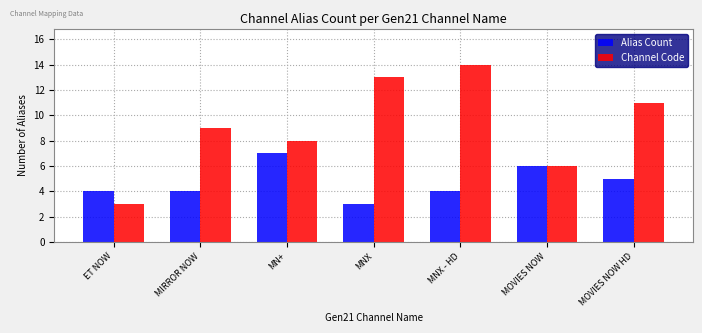

What value does the Channel Code series have at MOVIES NOW HD?

11